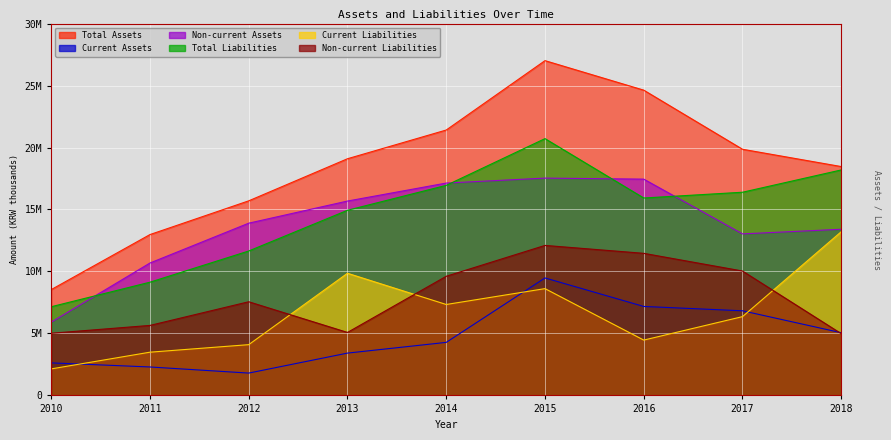

How many interior local peaks does the Current Assets series have?

1